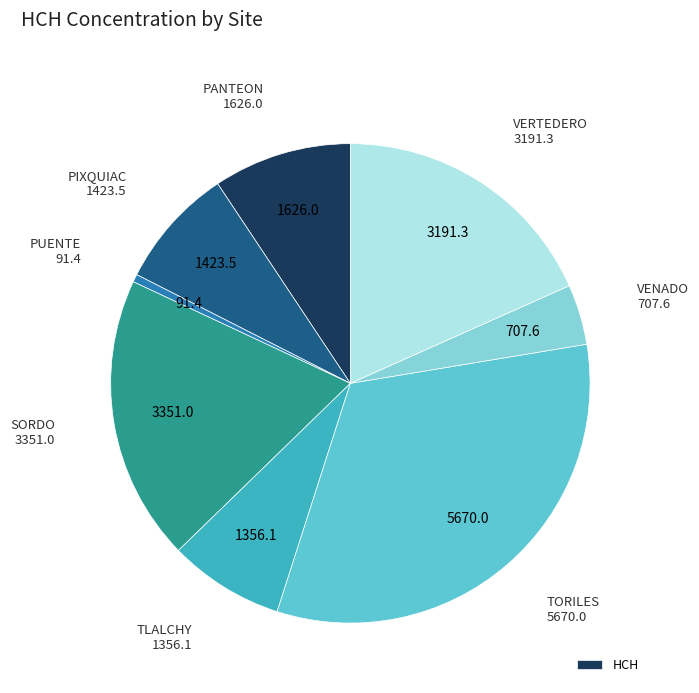

Is there a majority slice in this chart?

No